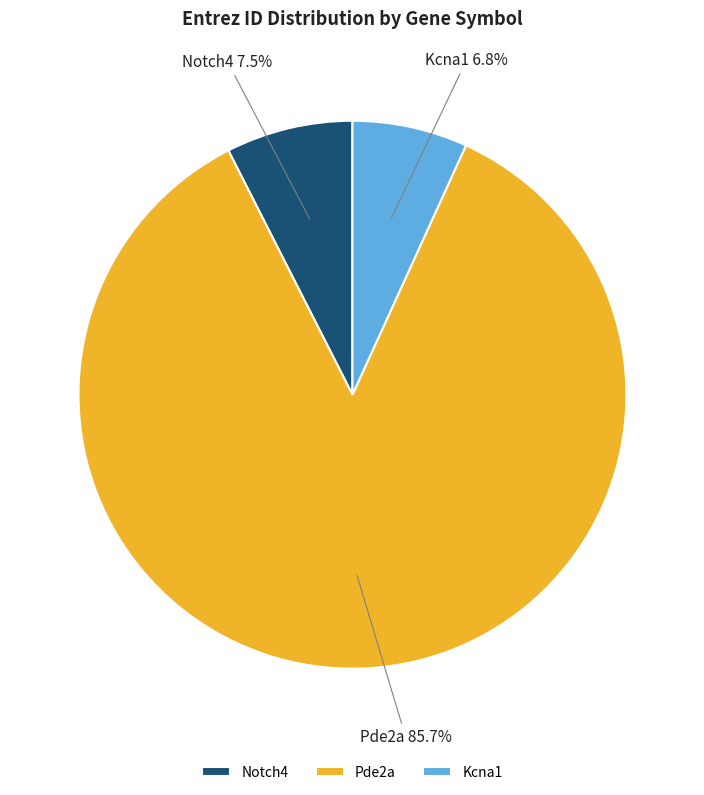

Which category has the smallest portion of the pie?

Kcna1